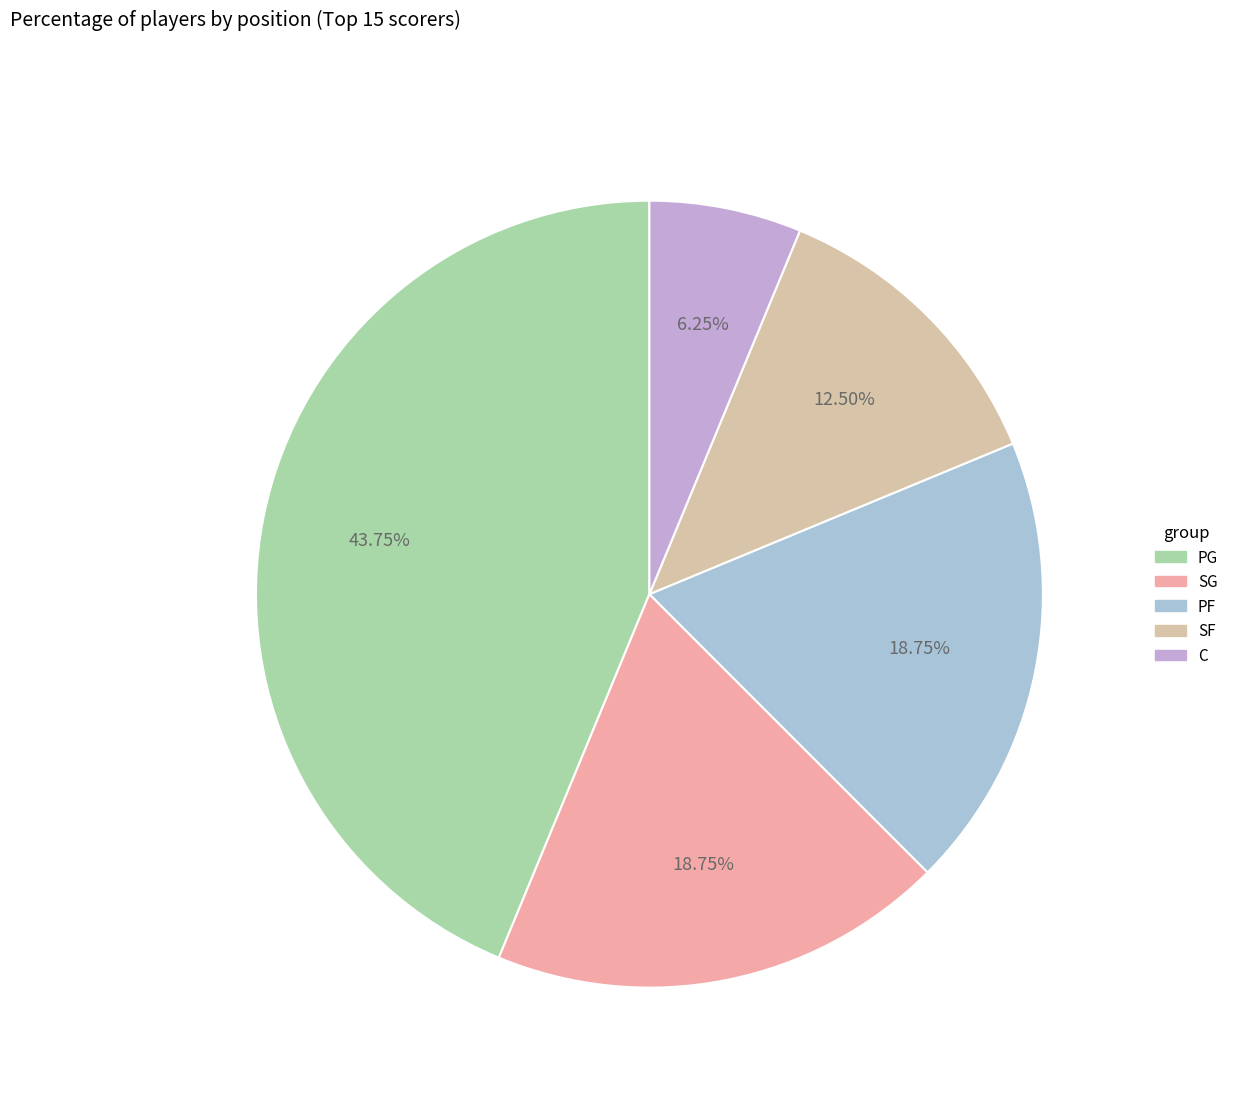

How many slices are in this pie chart?

5